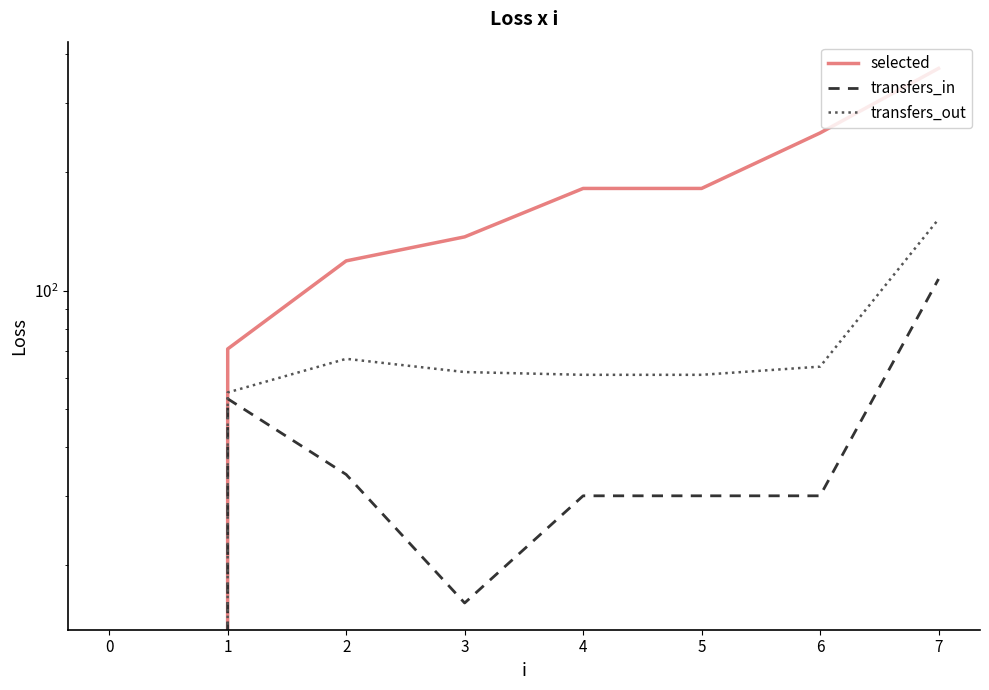

How many series are shown in this chart?

3